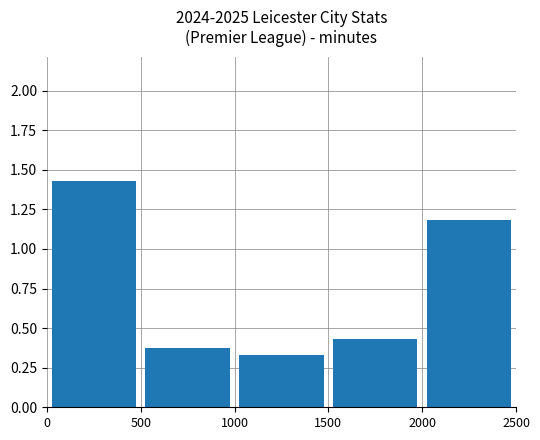

What is the difference between the second highest and second lowest values?

0.8